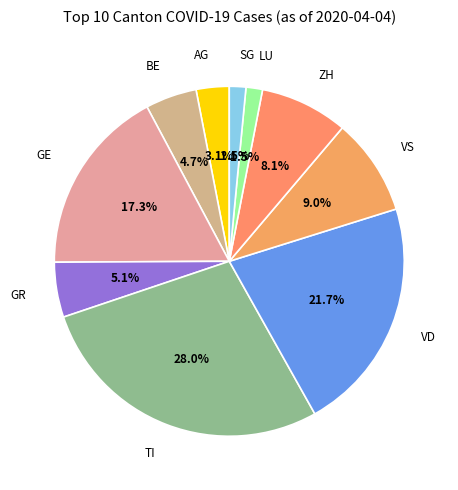

Count the number of slices in the pie.

10